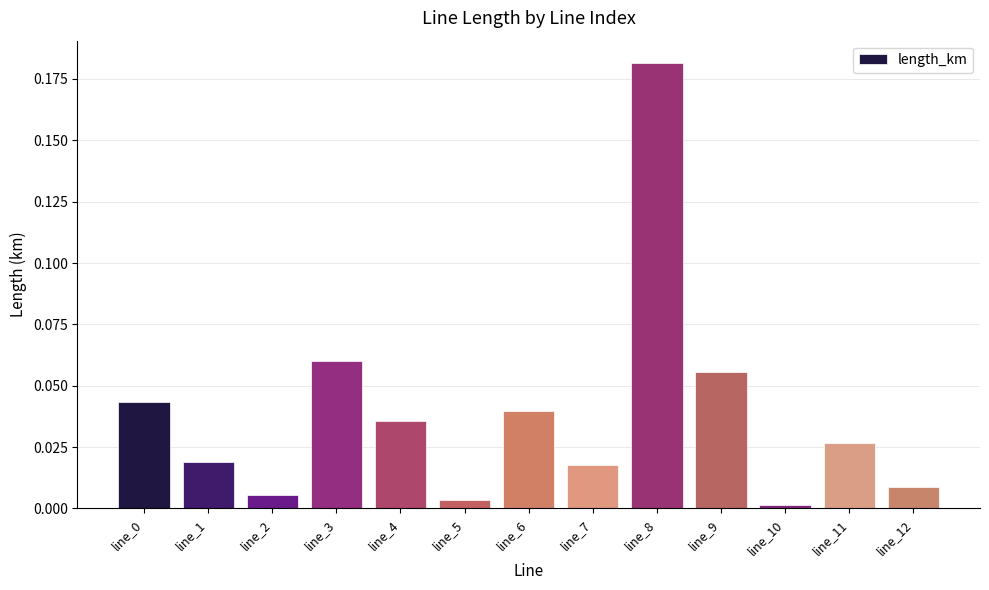

Does the chart contain any negative values?

No